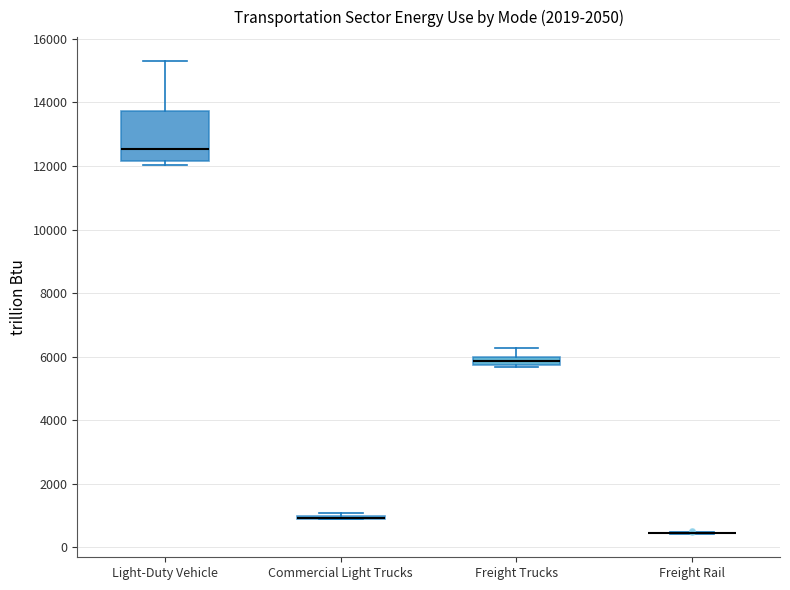

Comparing the boxes themselves (not the whiskers), which one is the tallest?

Light-Duty Vehicle